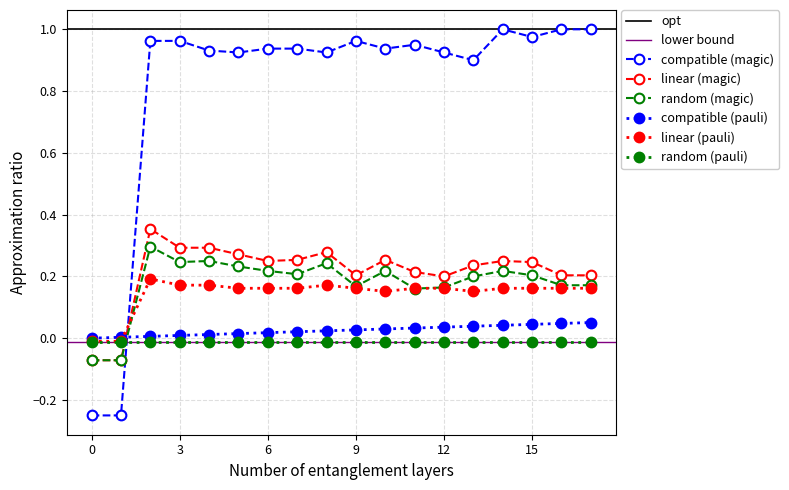

How many intersections are there between random (pauli) and compatible (magic)?

1